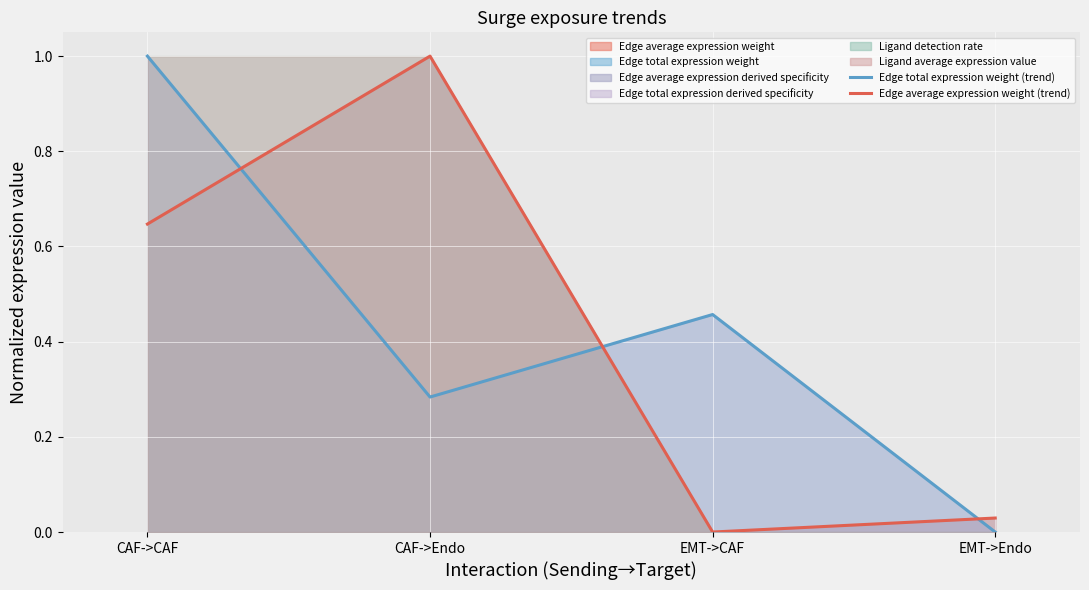

How many categories are shown in the chart?

4